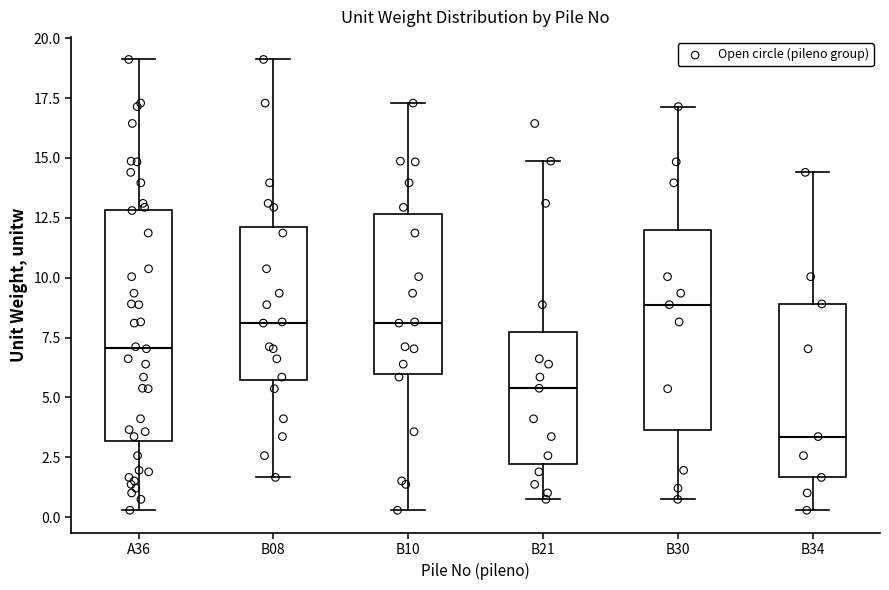

Which box's median line is the highest?

B30